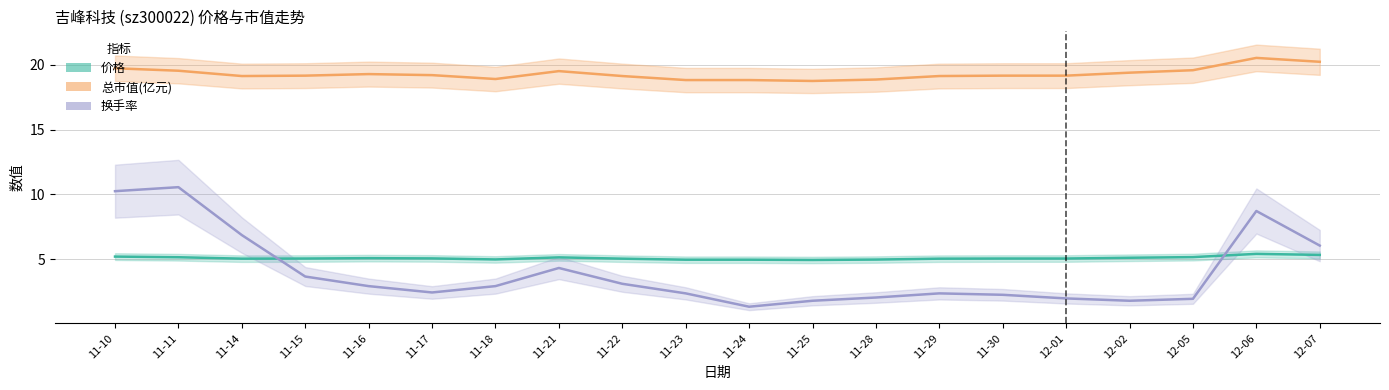

How many distinct data groups are displayed?

3